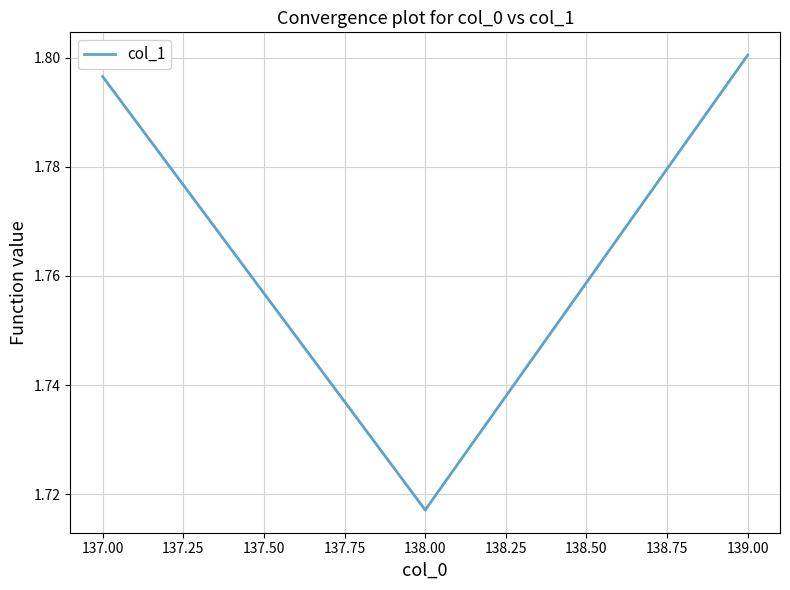

Where is the data nearest to the value 1?

138.00